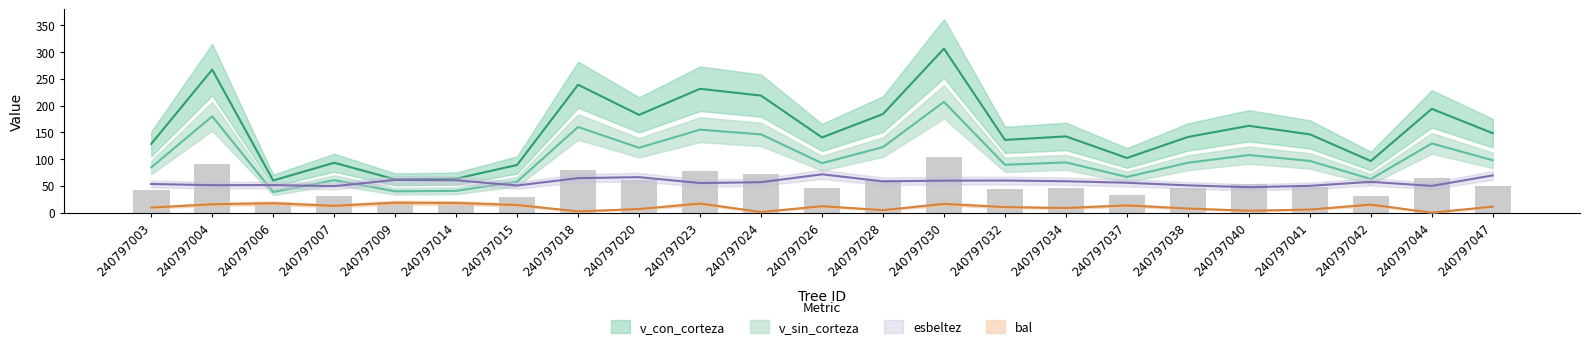

What is the value of the esbeltez bar at the 6th from the left?

60.5